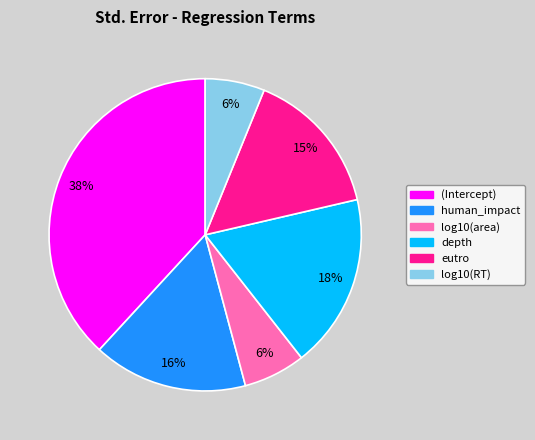

To the nearest percent, what percentage of the pie is human_impact?

16%